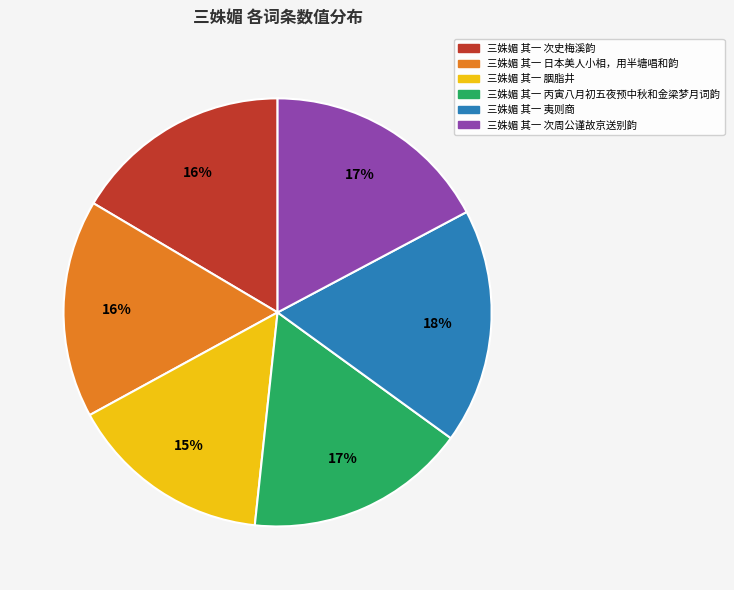

Combined, do 三姝媚 其一 次周公谨故京送别韵 and 三姝媚 其一 胭脂井 account for over 50%?

No